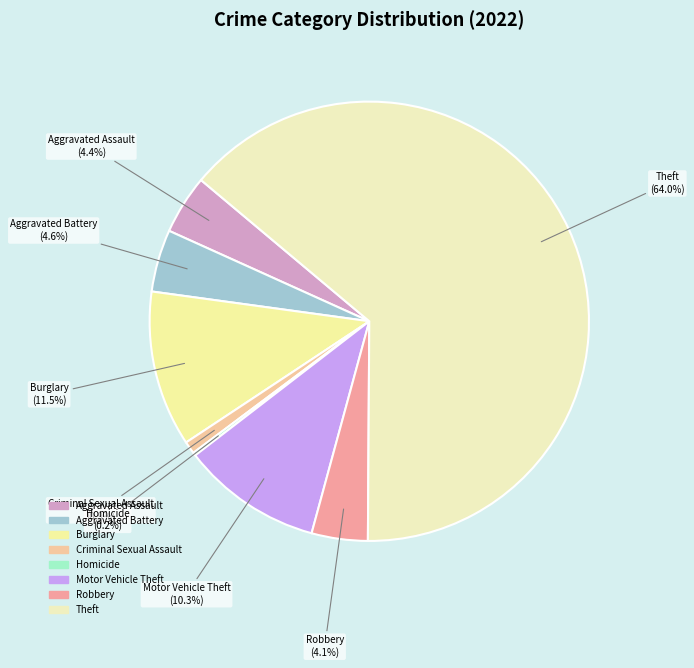

What is the largest slice in the pie chart?

Theft